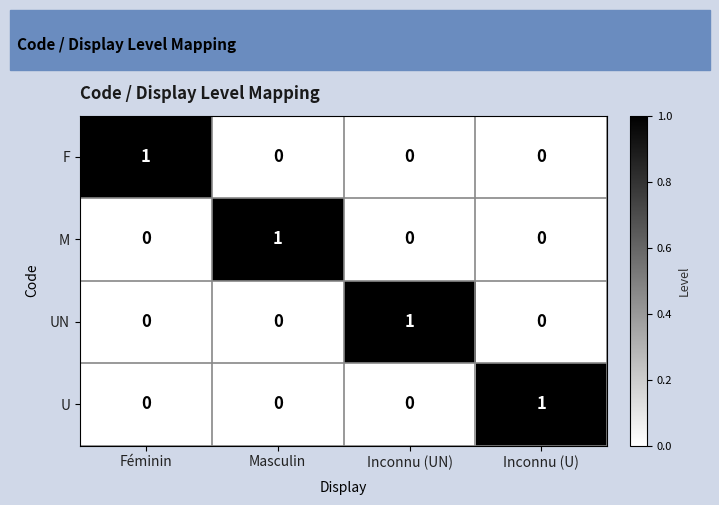

What is the difference between the highest and lowest values at Masculin?

1